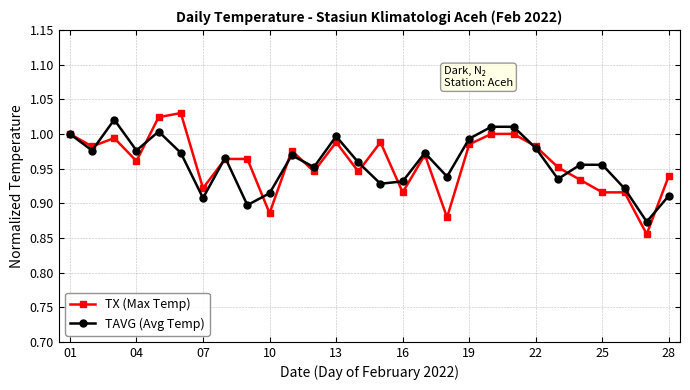

True or false: TX (Max Temp) has more than 0 interior local peaks.

True